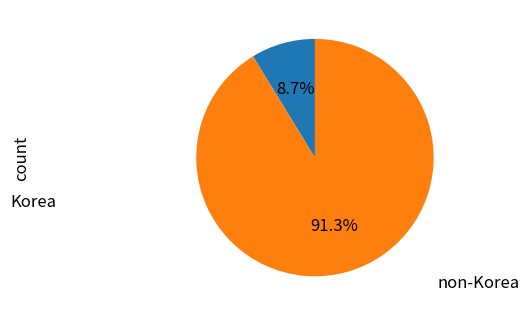

Is there any slice that represents more than half of the pie?

Yes